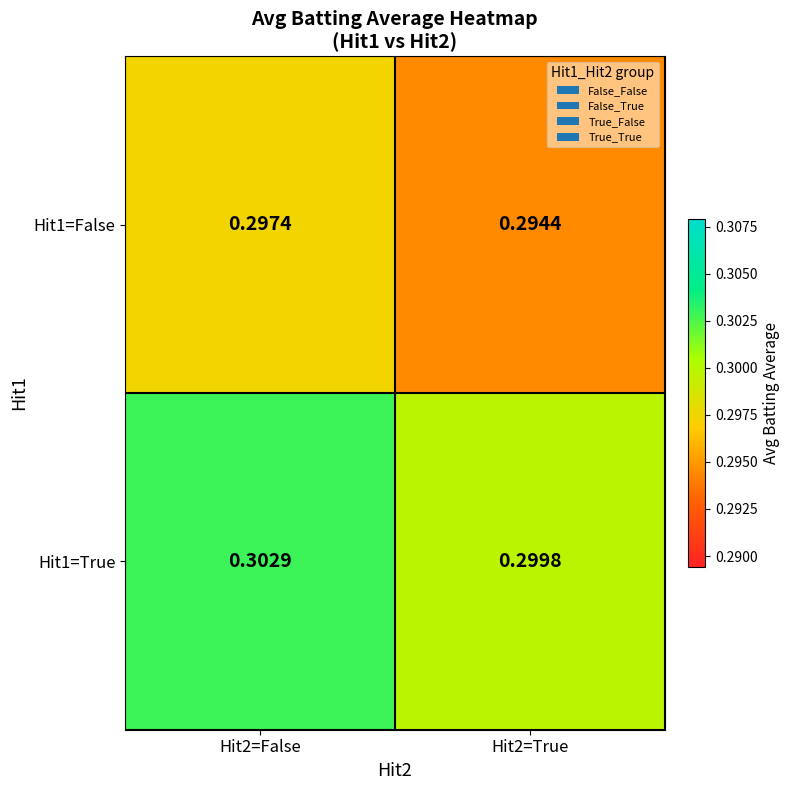

Which has a higher value, Hit2=True or Hit2=False?

Hit2=False